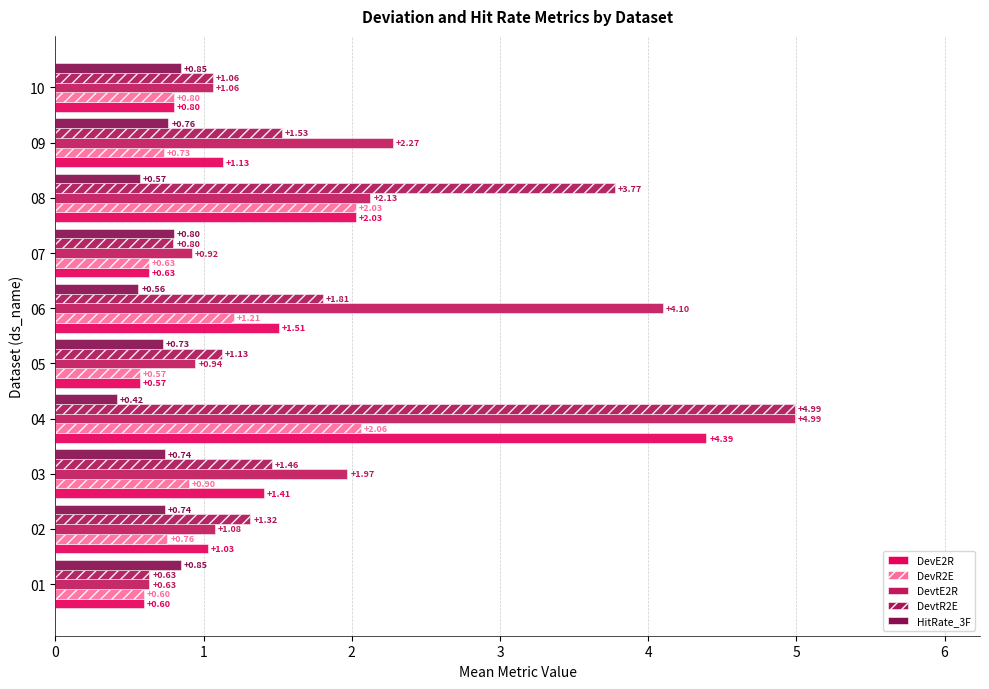

How many series are shown in this chart?

5